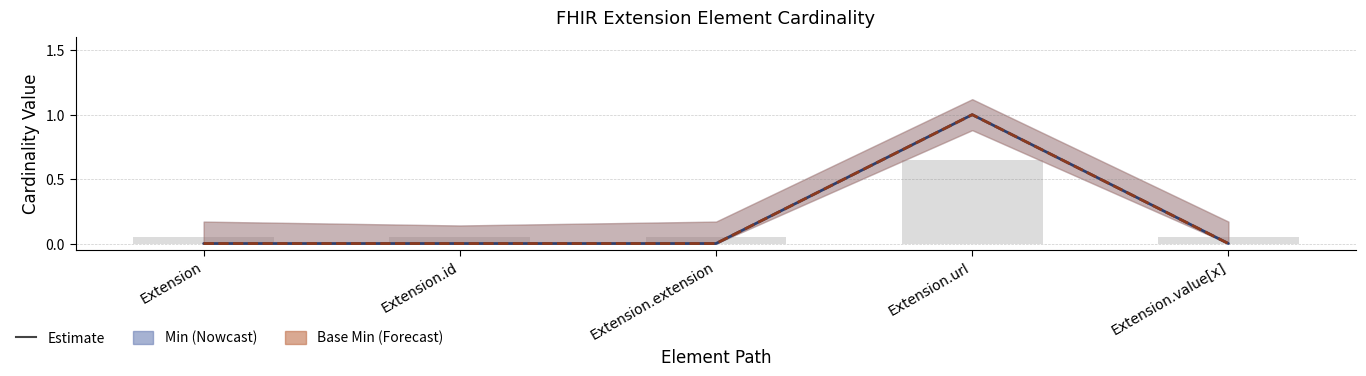

Rank the series at Extension from lowest to highest value.

Min, Base Min